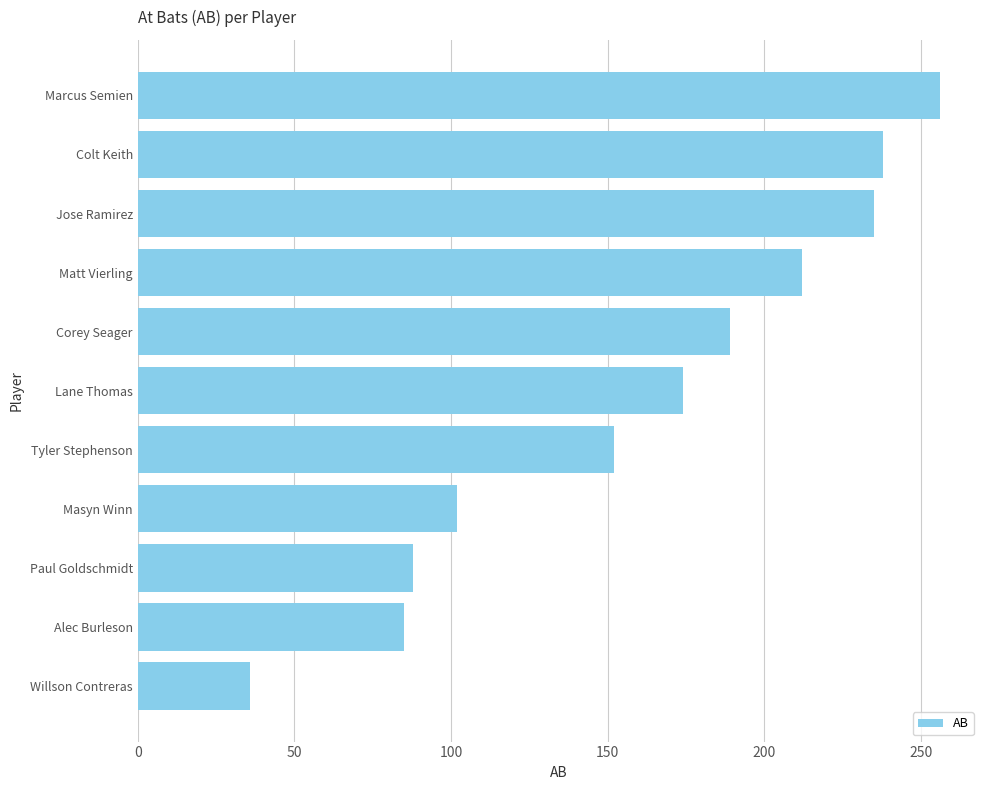

True or false: the data shows 189 at Corey Seager.

True